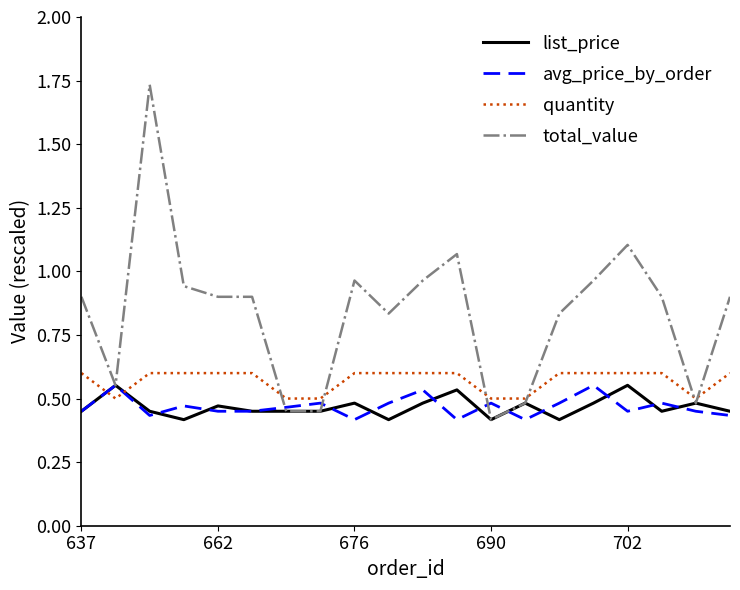

Which series has the largest total across all categories?

total_value